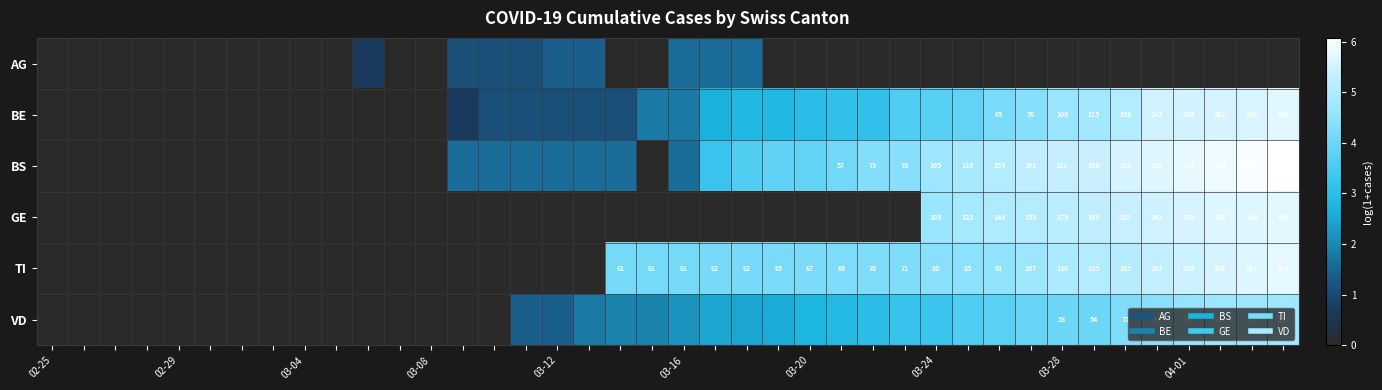

Count the number of categories in the chart.

40